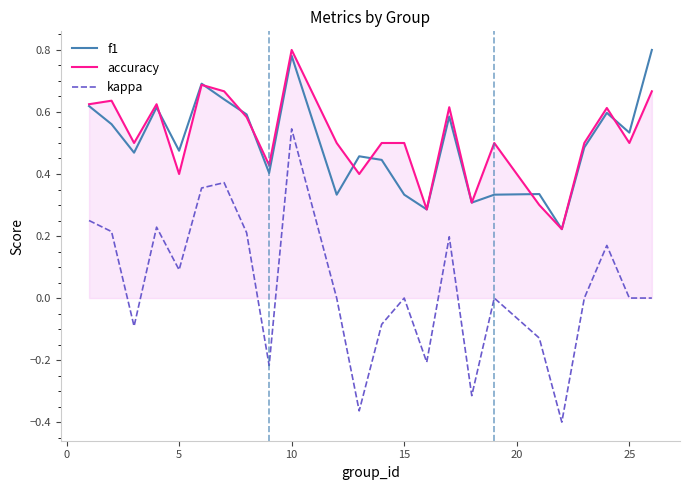

Which series has the widest spread of values?

kappa